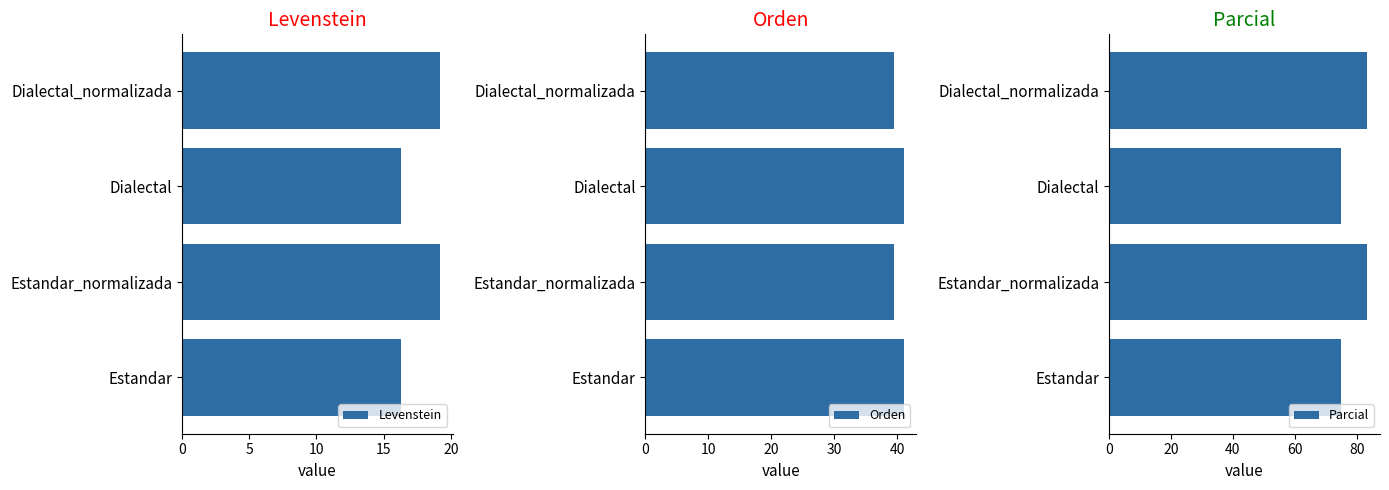

What is the average value of the Parcial series?

79.2